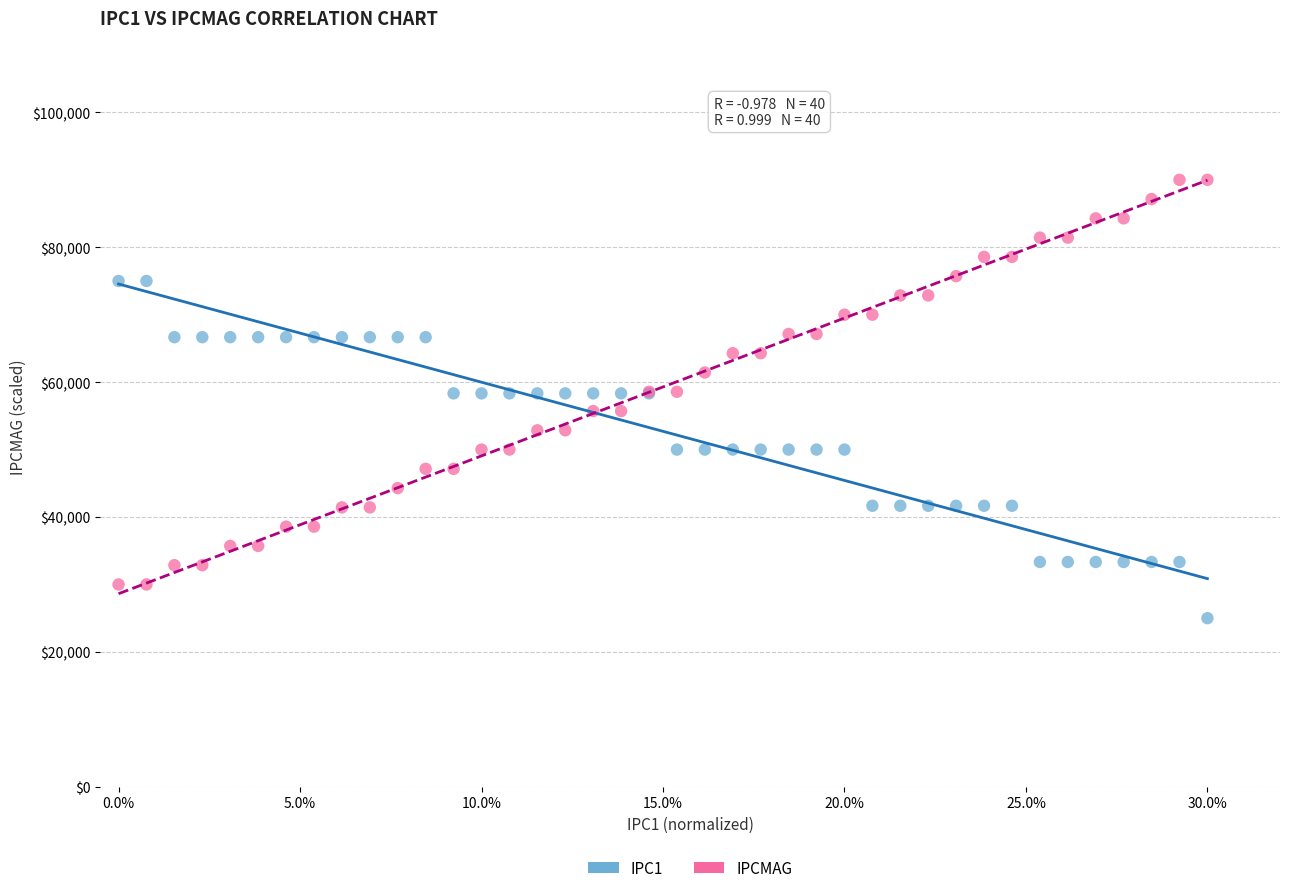

Which series reaches the minimum Y coordinate?

IPC1